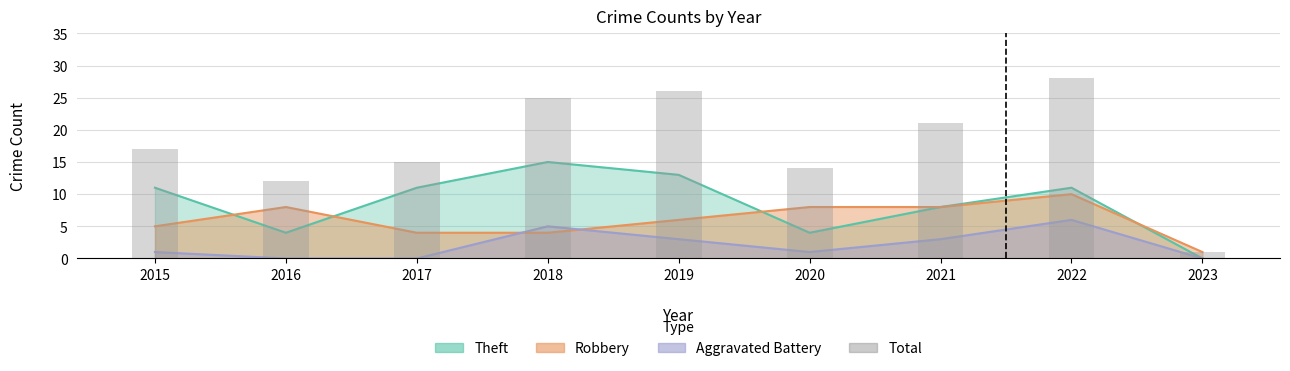

Reading left to right, transcribe all the data shown in this chart.

2015=17	2016=12	2017=15	2018=25	2019=26	2020=14	2021=21	2022=28	2023=1